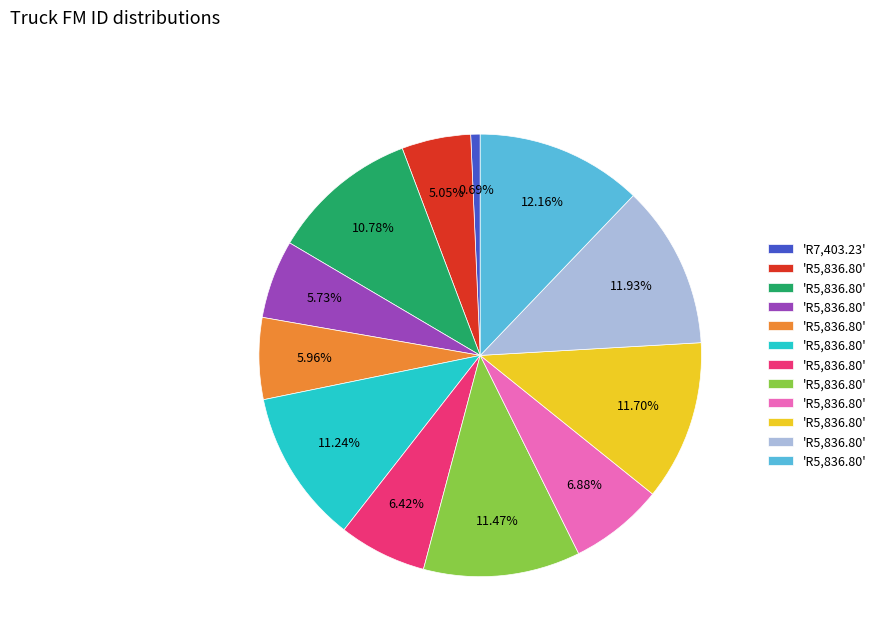

Is there any slice that represents more than half of the pie?

No